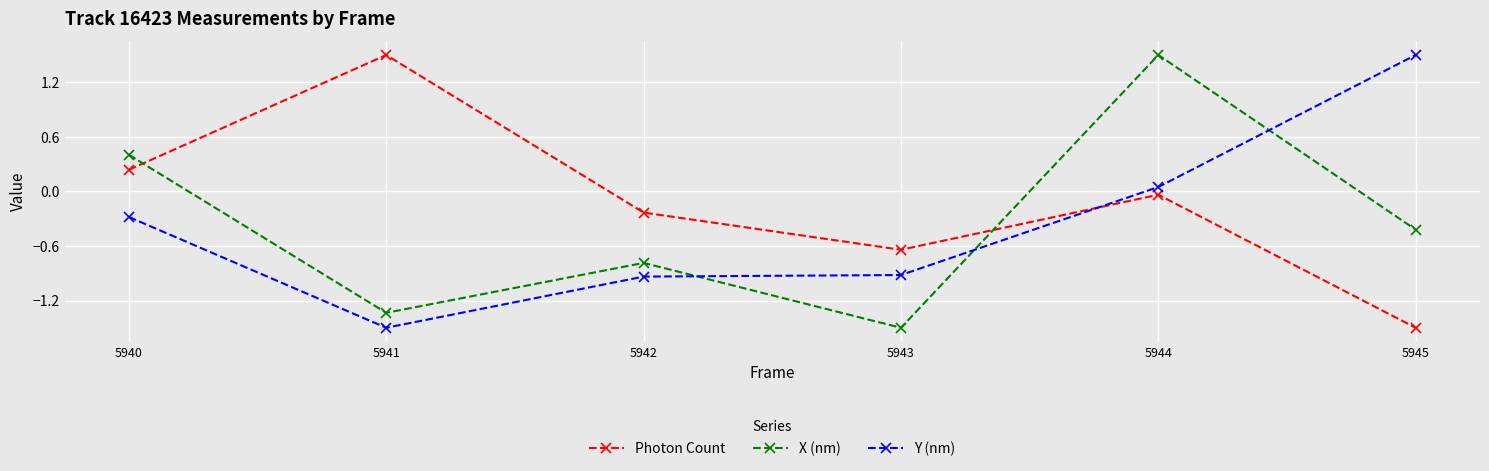

How many data points does each series have?

6